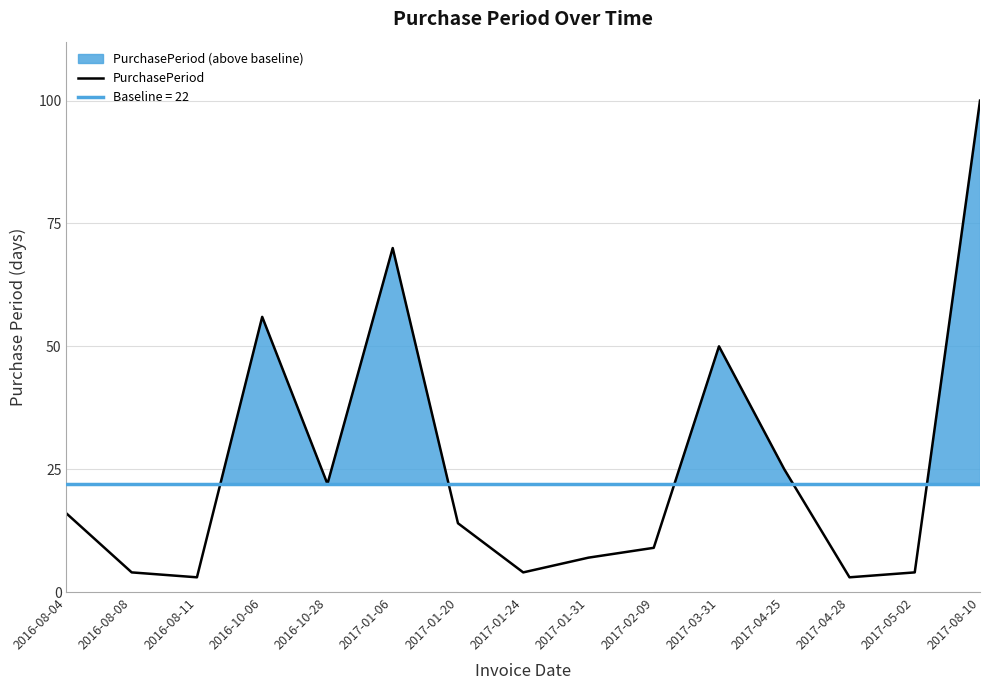

What is the label of the 7th point from the left?

2017-01-20